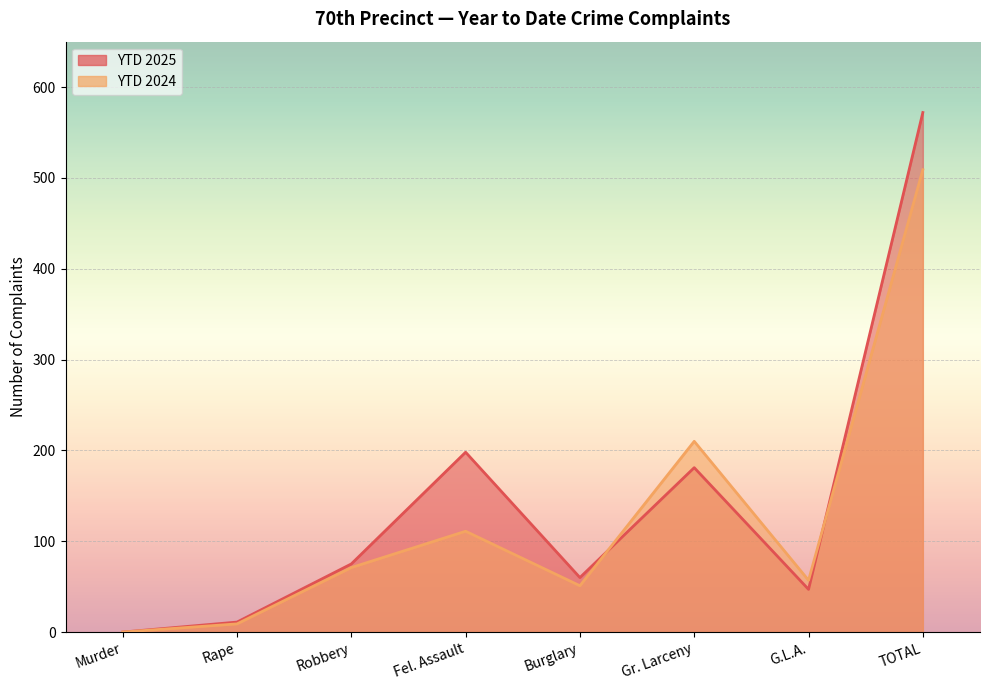

Between which two adjacent categories do YTD 2025 and YTD 2024 first intersect?

Burglary and Gr. Larceny